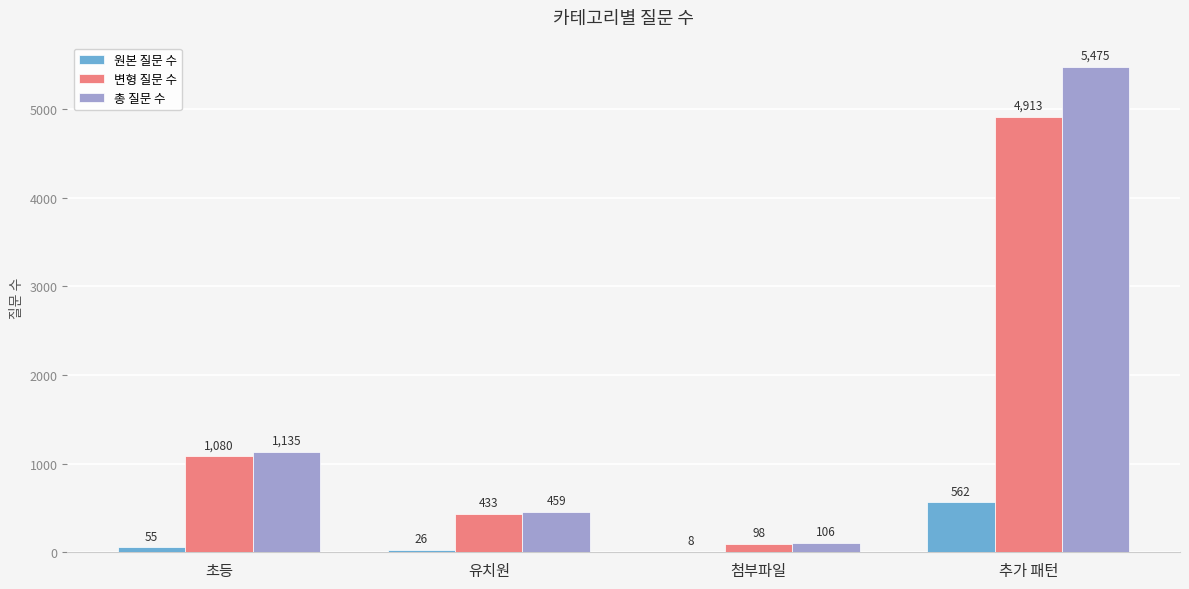

Which series has the largest total across all categories?

총 질문 수